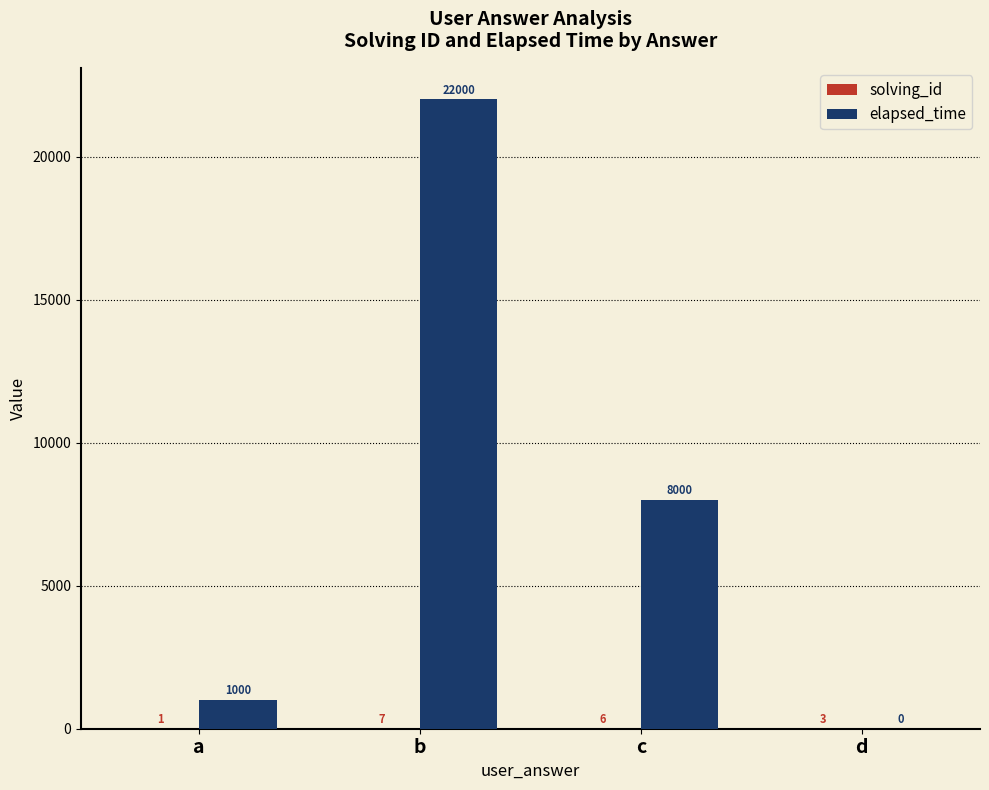

How many groups of bars are there?

4